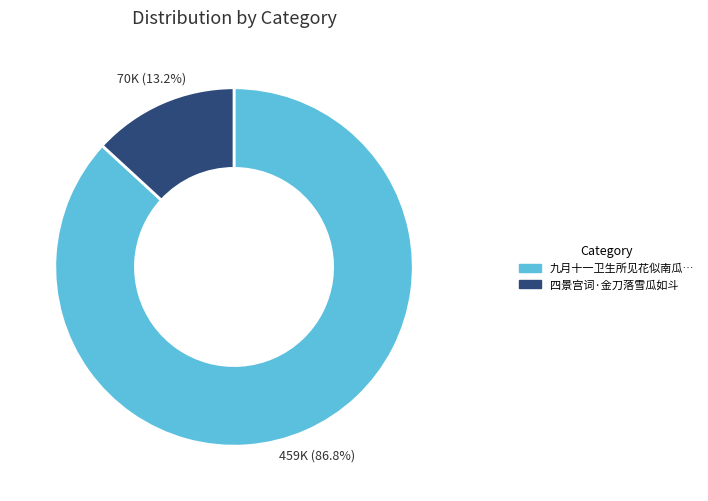

Does any single category account for the majority?

Yes